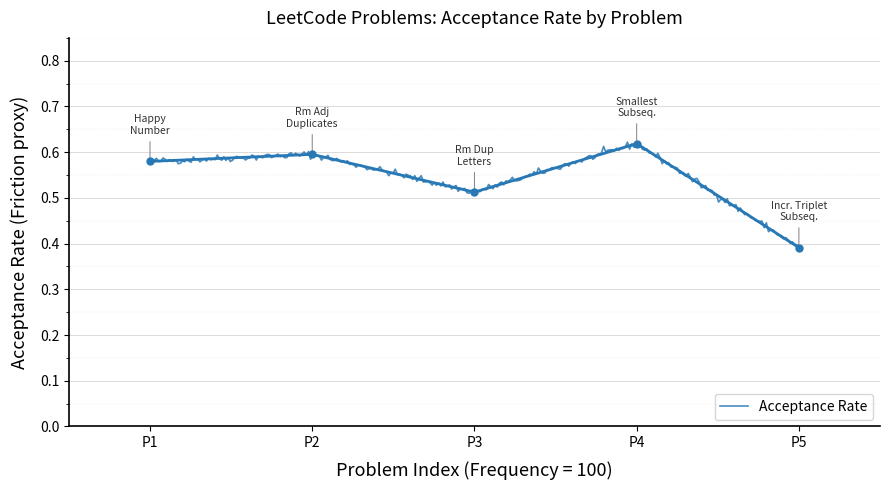

How many lines are shown in the chart?

1